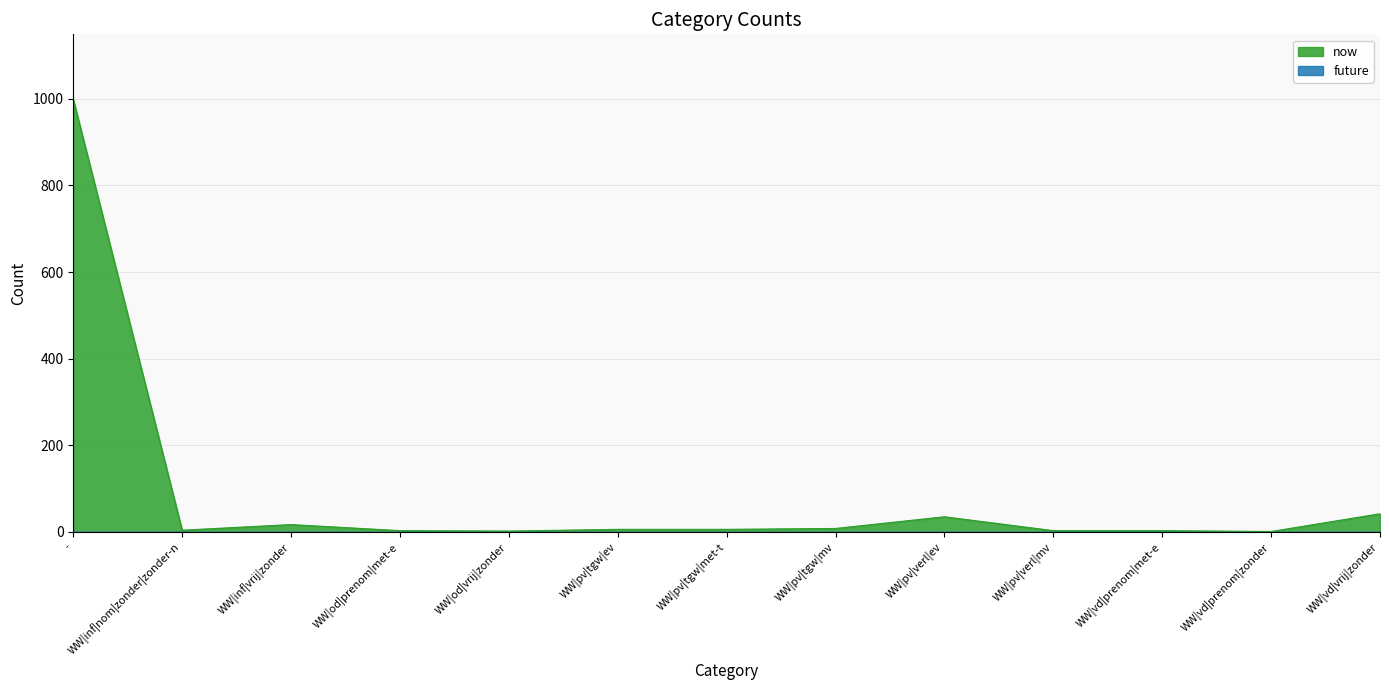

True or false: the data shows 17 at WW|inf|vrij|zonder.

True